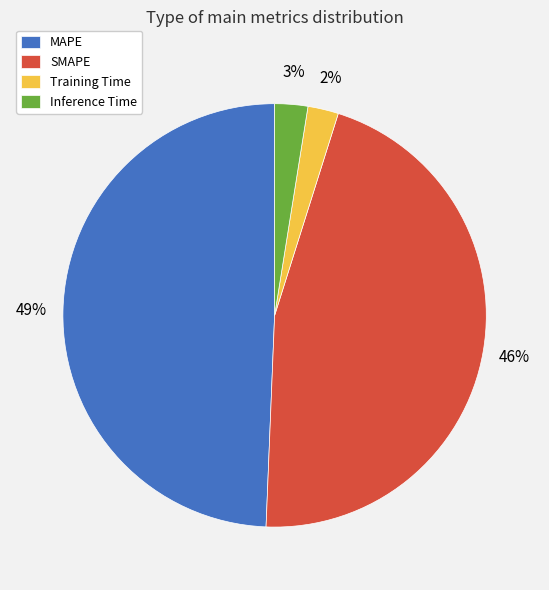

Which slice is the largest?

MAPE